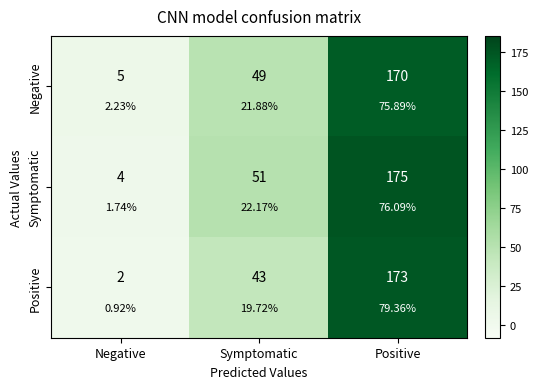

How many series are shown in this chart?

3